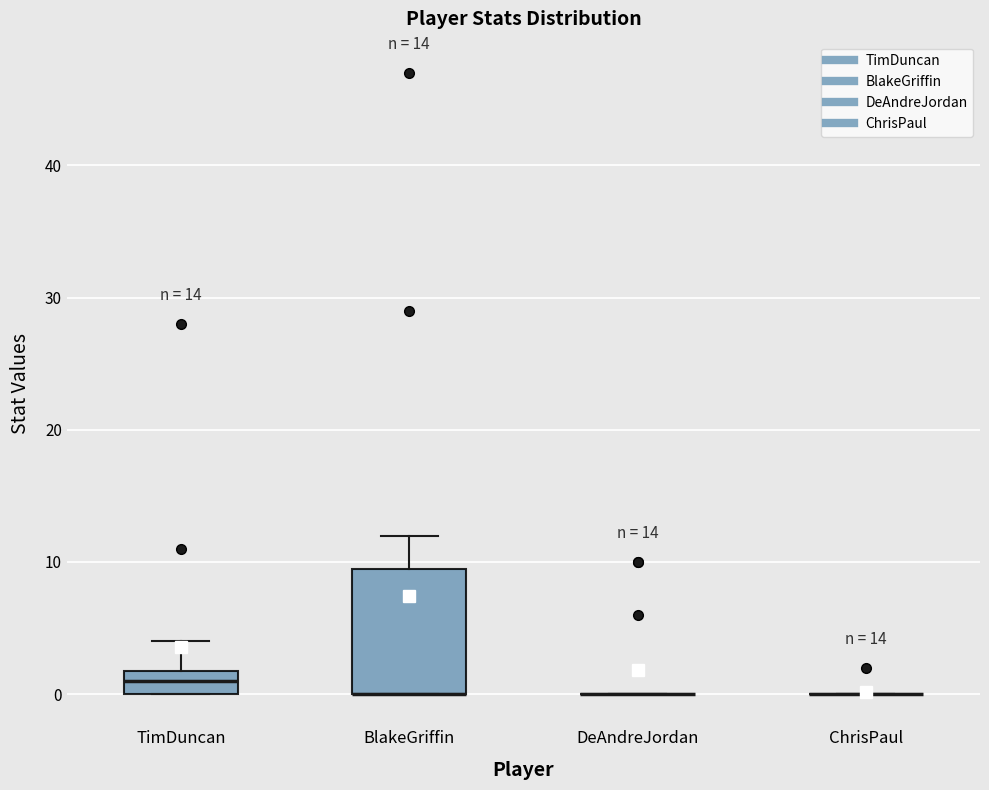

Which box is the tallest, from its lower edge to its upper edge?

BlakeGriffin